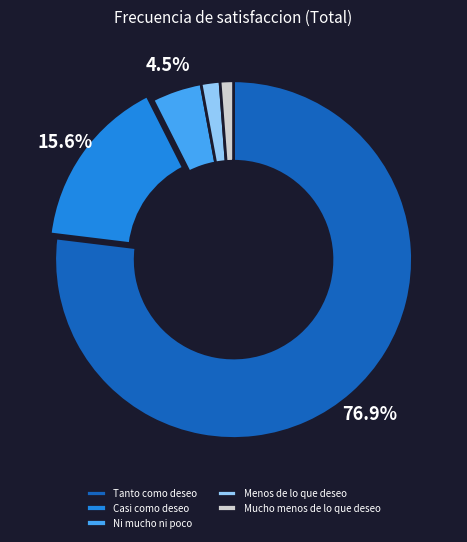

True or false: Casi como deseo accounts for 16% of the total.

True